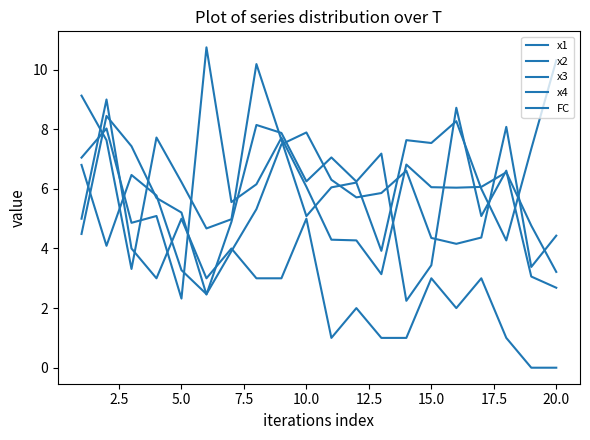

Is this an area chart (filled region under the line)?

No